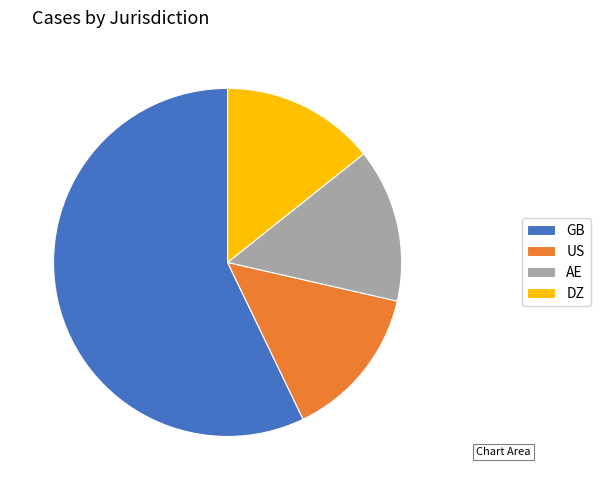

Which category has the biggest portion of the pie?

GB